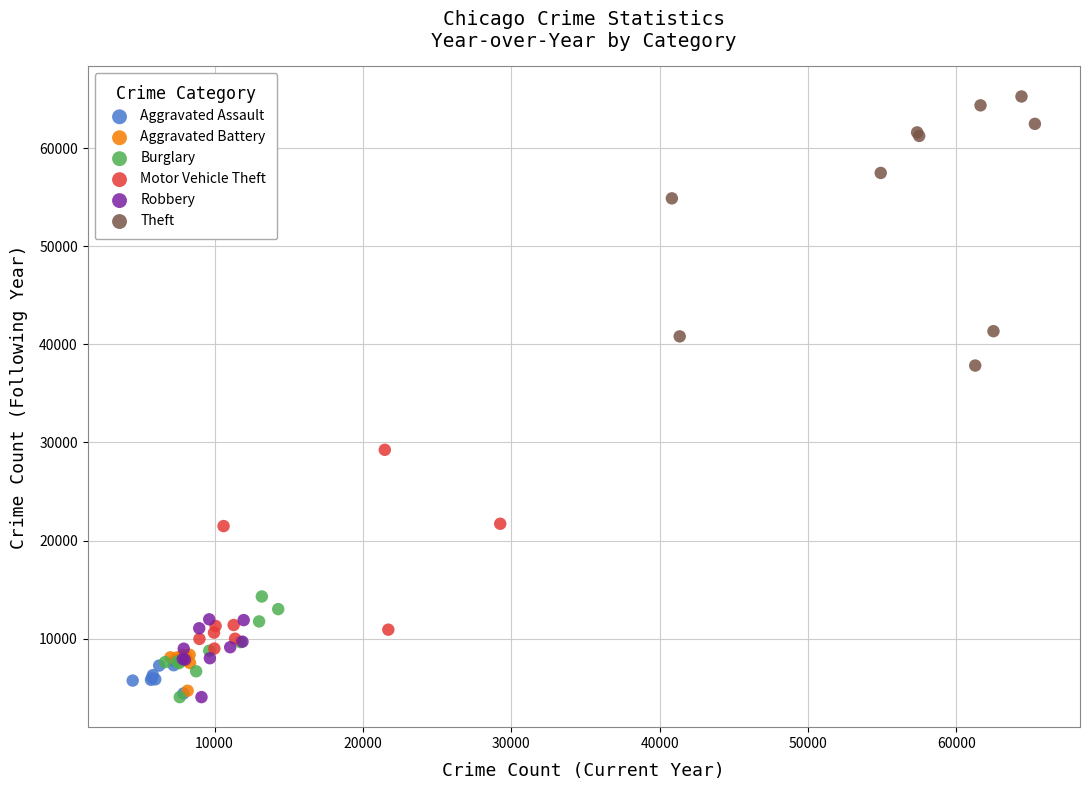

Which series has the largest Y range (max minus min)?

Theft